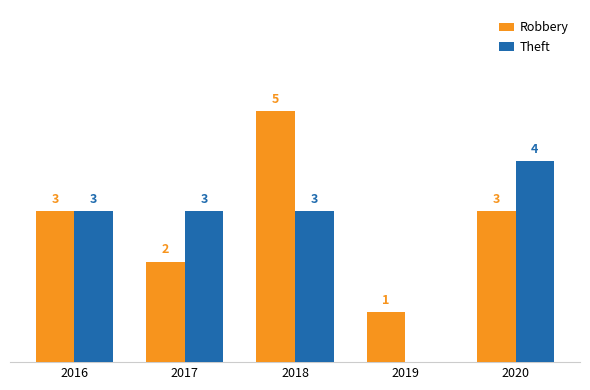

What are all the series names shown in the legend?

Robbery, Theft